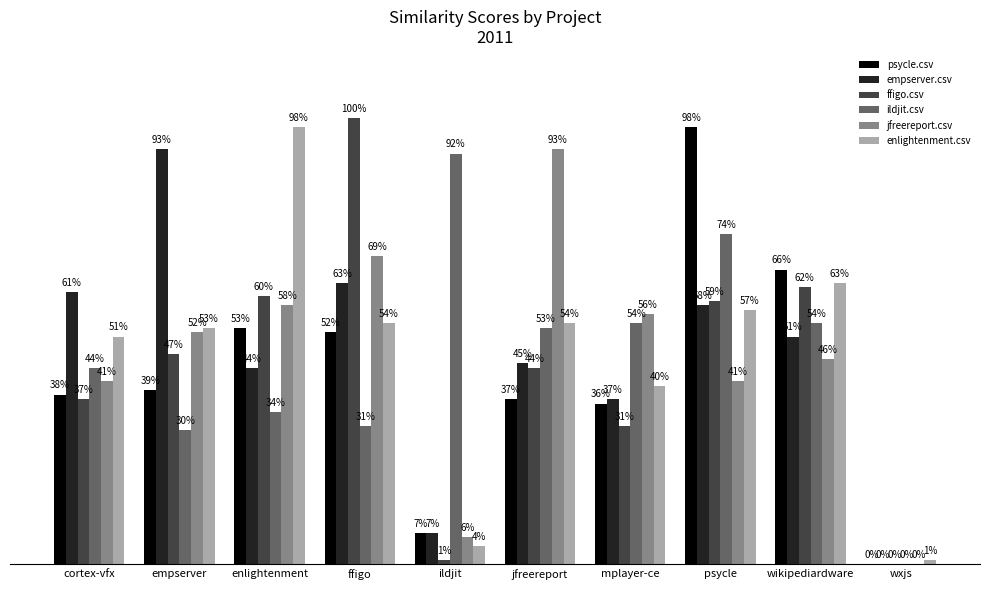

Are the bars grouped side by side (vs. stacked)?

Yes